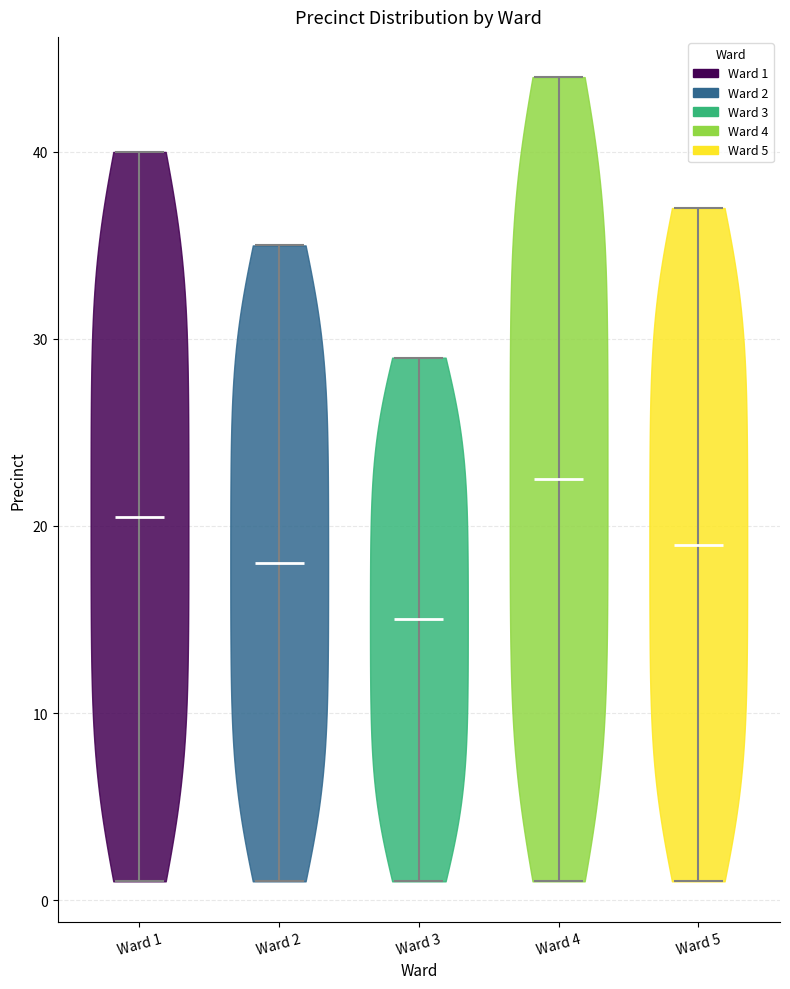

Which violin has the highest median line?

Ward 4